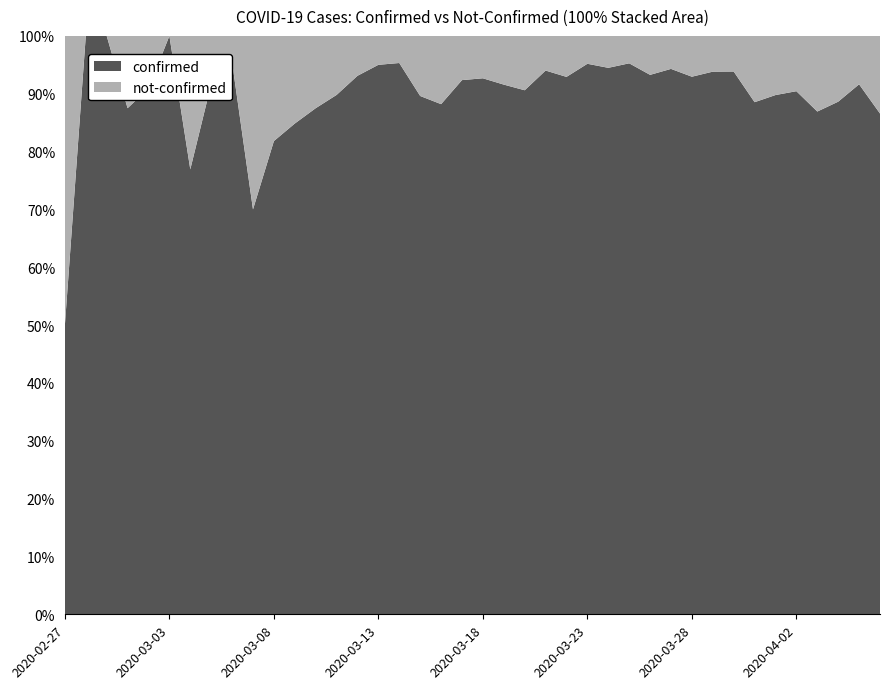

Reading right to left, list all the values displayed in this chart.

confirmed: 2020-04-06=329	2020-04-05=230	2020-04-04=187	2020-04-03=339	2020-04-02=350	2020-04-01=316	2020-03-31=309	2020-03-30=442	2020-03-29=258	2020-03-28=303	2020-03-27=562	2020-03-26=443	2020-03-25=442	2020-03-24=428	2020-03-23=454	2020-03-22=236	2020-03-21=204	2020-03-20=241	2020-03-19=261	2020-03-18=177	2020-03-17=145	2020-03-16=142	2020-03-15=69	2020-03-14=61	2020-03-13=76	2020-03-12=54	2020-03-11=44	2020-03-10=28	2020-03-09=28	2020-03-08=18	2020-03-07=7	2020-03-06=21	2020-03-05=11	2020-03-04=10	2020-03-03=8	2020-03-02=10	2020-03-01=7	2020-02-29=1	2020-02-28=4	2020-02-27=2
not-confirmed: 2020-04-06=51	2020-04-05=21	2020-04-04=24	2020-04-03=51	2020-04-02=37	2020-04-01=36	2020-03-31=40	2020-03-30=29	2020-03-29=17	2020-03-28=23	2020-03-27=34	2020-03-26=32	2020-03-25=22	2020-03-24=25	2020-03-23=23	2020-03-22=18	2020-03-21=13	2020-03-20=25	2020-03-19=24	2020-03-18=14	2020-03-17=12	2020-03-16=19	2020-03-15=8	2020-03-14=3	2020-03-13=4	2020-03-12=4	2020-03-11=5	2020-03-10=4	2020-03-09=5	2020-03-08=4	2020-03-07=3	2020-03-06=1	2020-03-05=1	2020-03-04=3	2020-03-03=0	2020-03-02=1	2020-03-01=1	2020-02-29=0	2020-02-28=0	2020-02-27=2